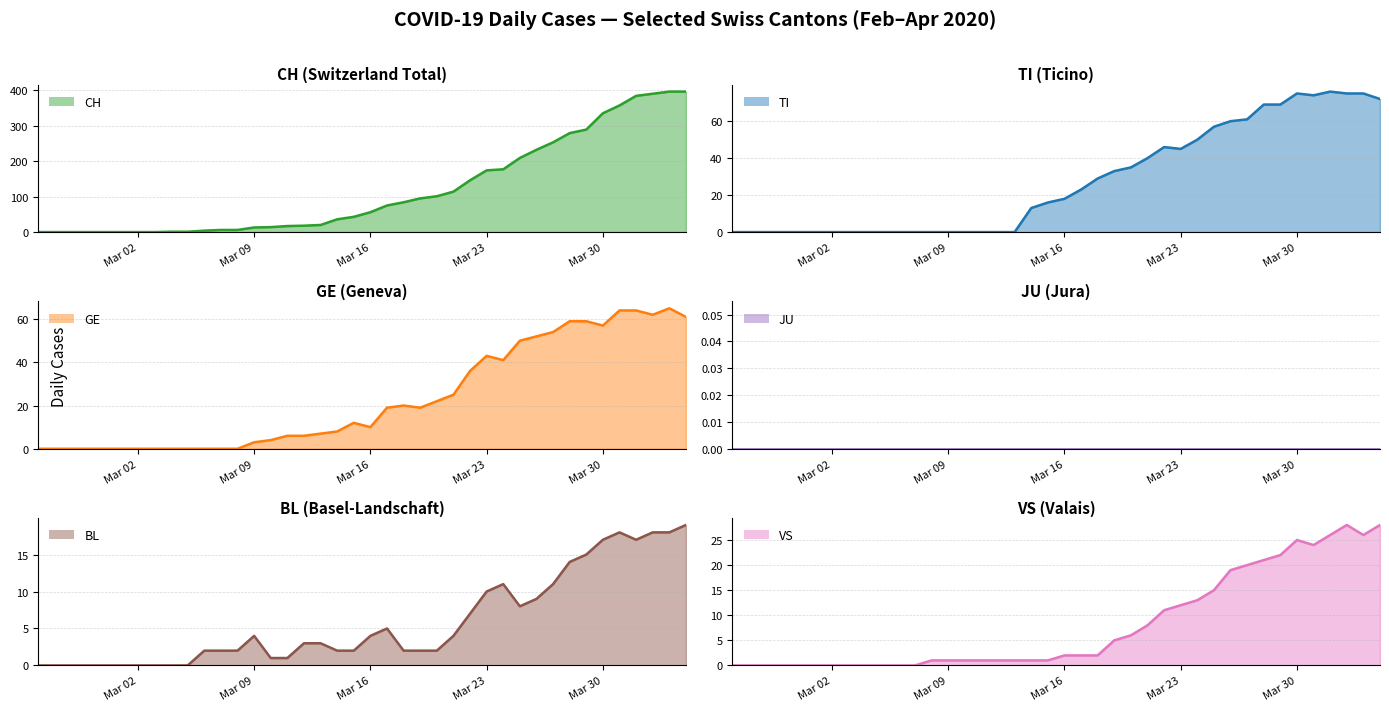

True or false: TI and CH intersect in this chart.

False